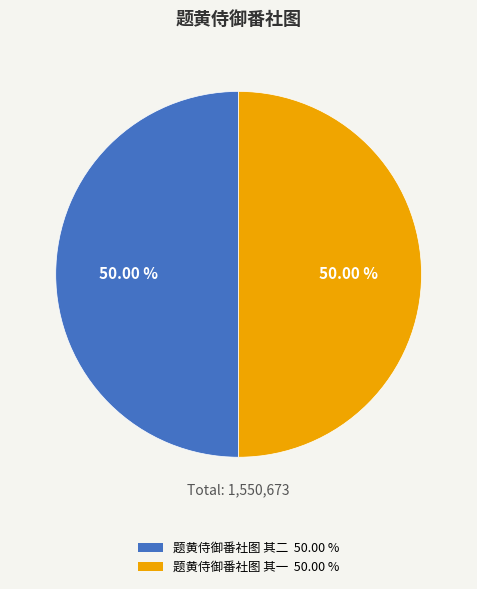

The 题黄侍御番社图 其一 slice represents 62% of the pie. True or false?

False